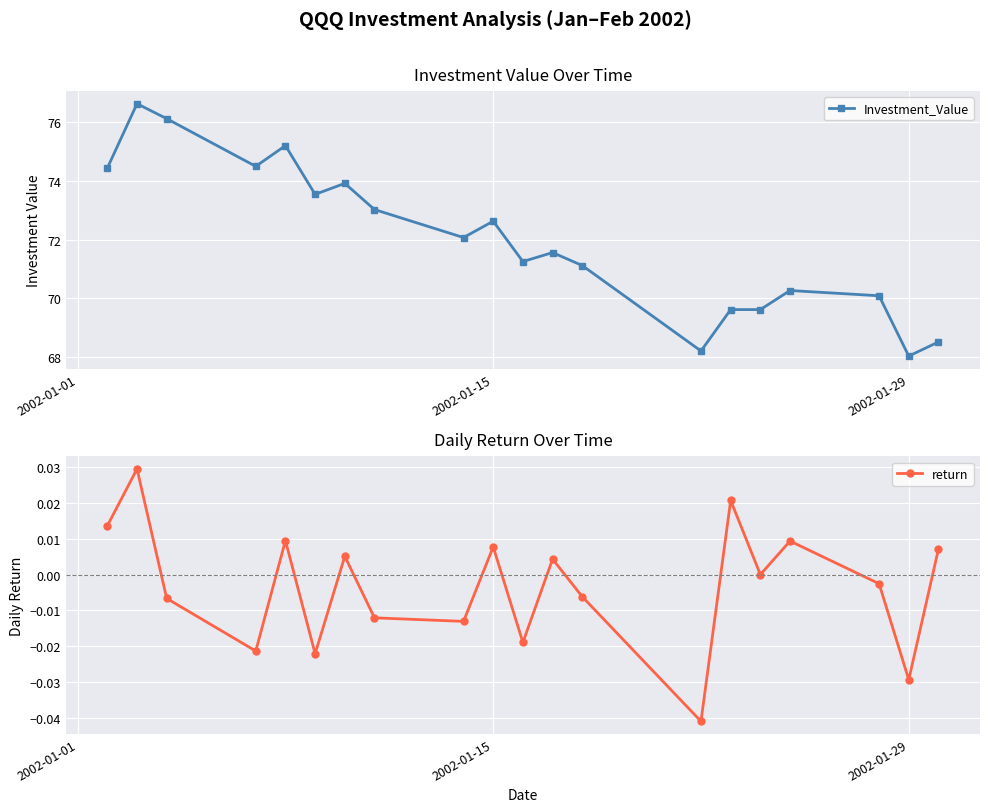

What is the maximum value for Investment_Value?

76.6